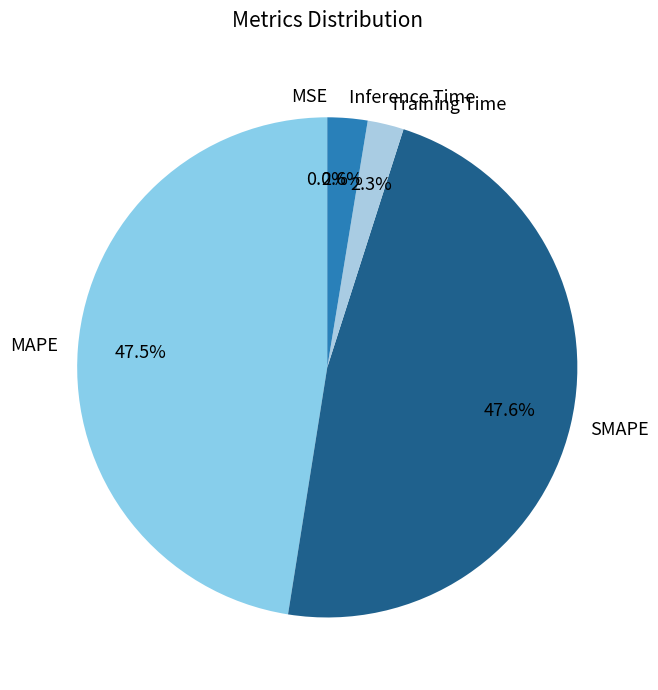

To the nearest percent, what percentage of the pie is Training Time?

2%